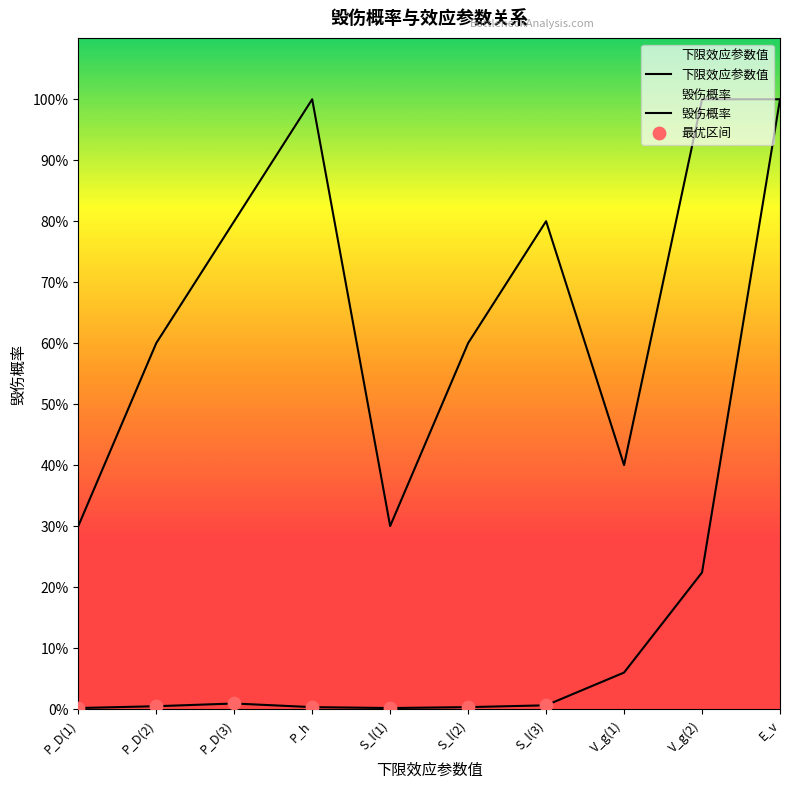

What are all the series names shown in the legend?

下限效应参数值, 毁伤概率